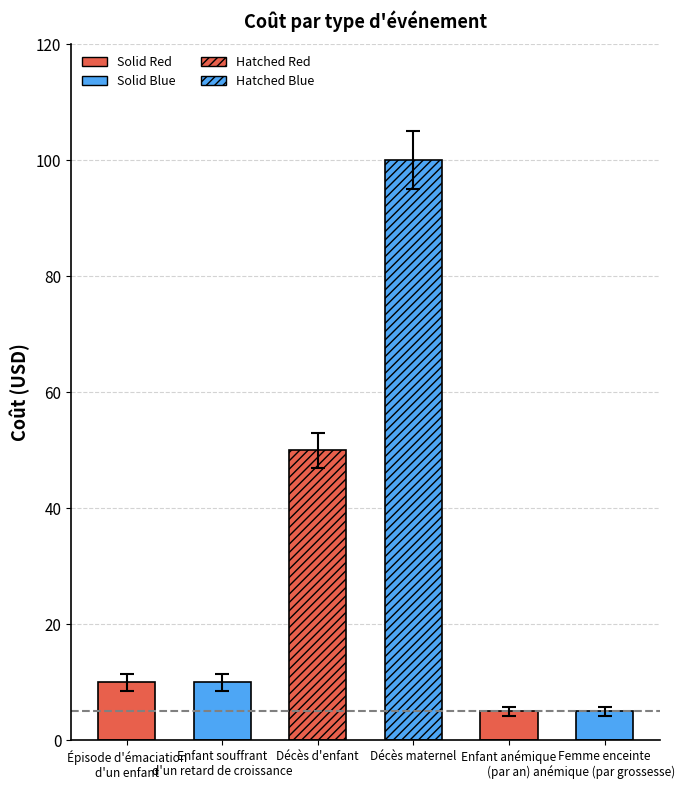

Rank the categories by value from lowest to highest.

Enfant anémique
(par an), Femme enceinte
anémique (par grossesse), Épisode d'émaciation
d'un enfant, Enfant souffrant
d'un retard de croissance, Décès d'enfant, Décès maternel